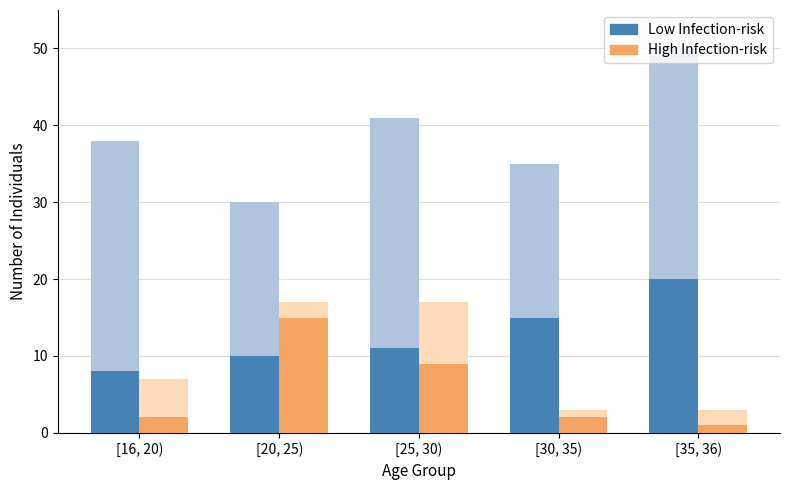

Are the bars horizontal?

No